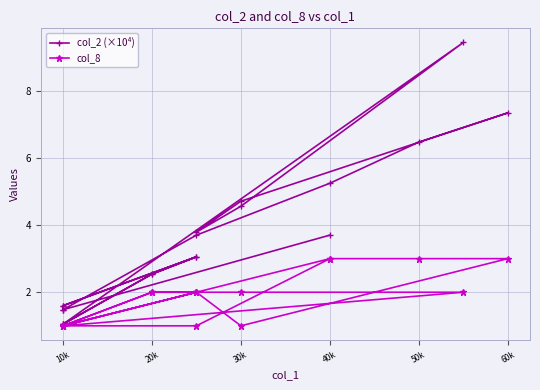

What is the difference between the second highest and second lowest values in the col_2 (×10⁴) series?

6.3